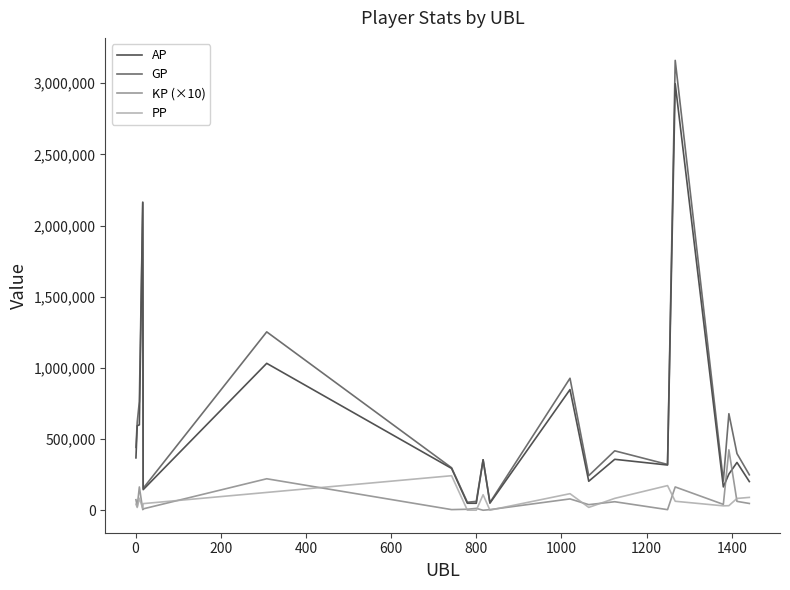

Which series has the widest spread of values?

GP